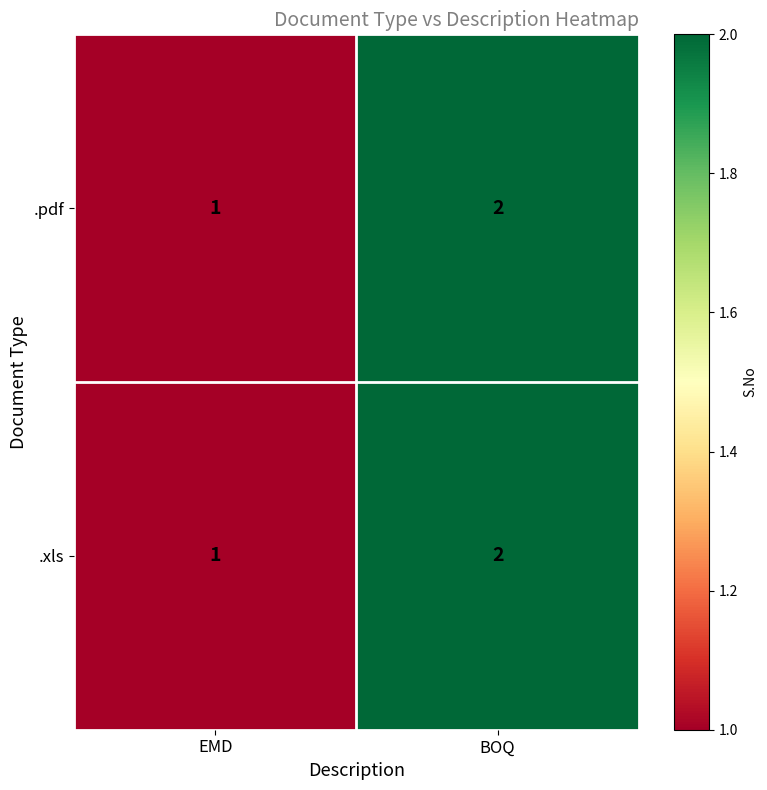

What is the sum of the .xls values at BOQ and EMD?

3